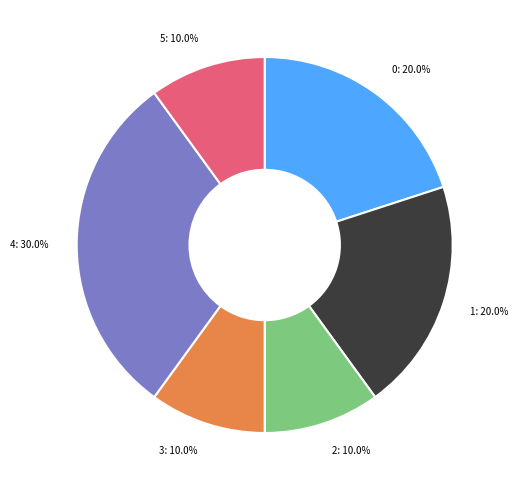

True or false: 1 accounts for 31% of the total.

False